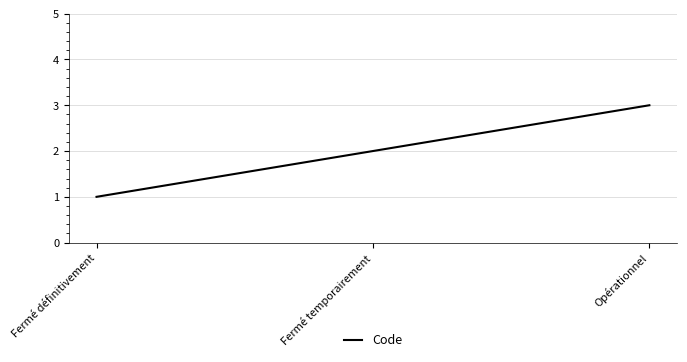

List the labels in order of value, smallest first.

Fermé définitivement, Fermé temporairement, Opérationnel